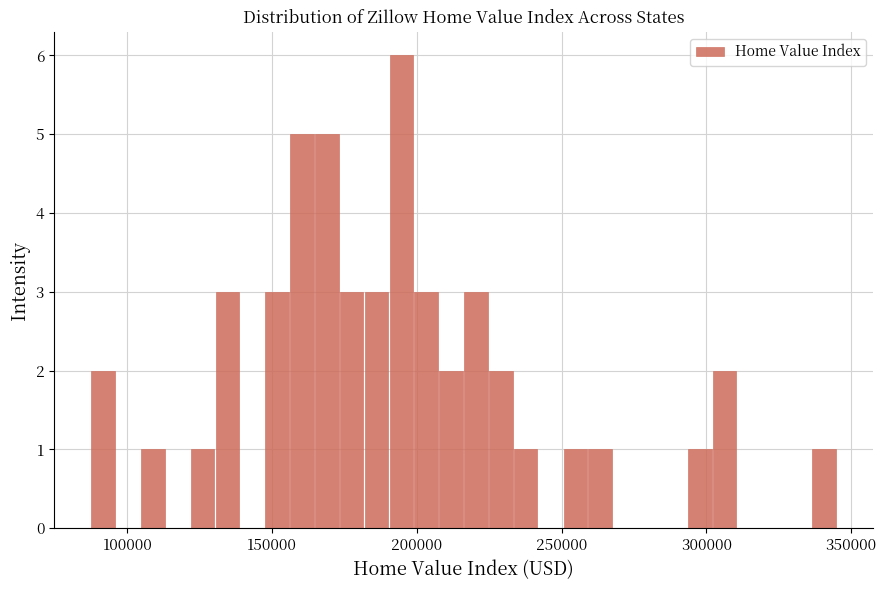

Read against the x-axis, roughly where is the centre of the tallest bar?

195000